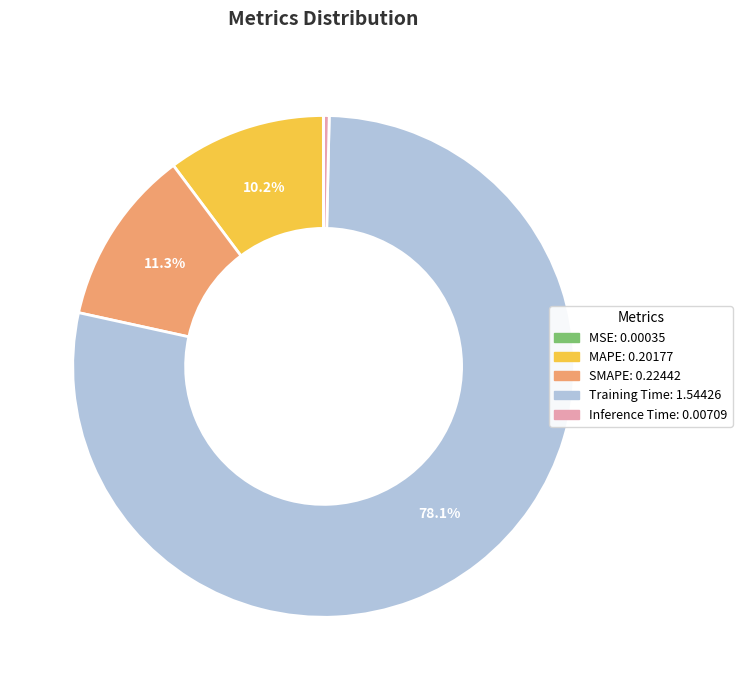

To the nearest percent, what is the average slice percentage?

20%